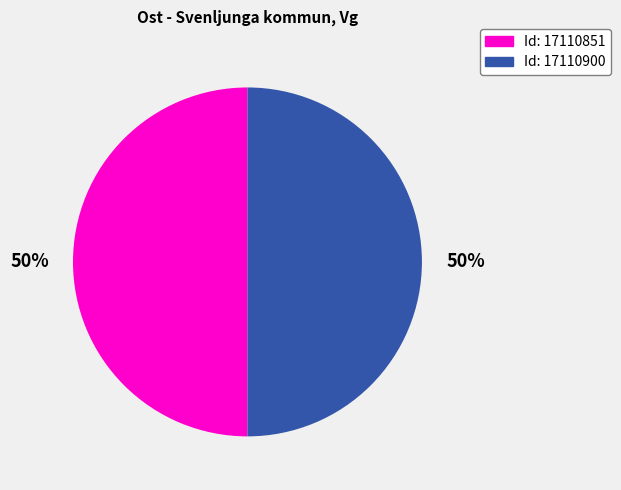

To the nearest percent, what is the average slice percentage?

50%